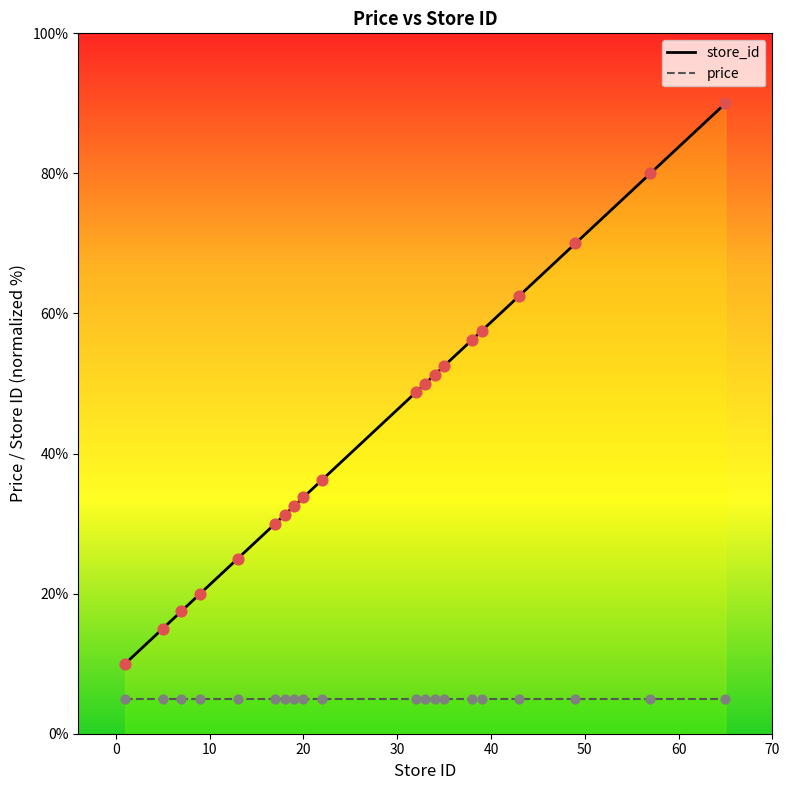

What is the ratio of the value at 5 to the value at 32?

0.3